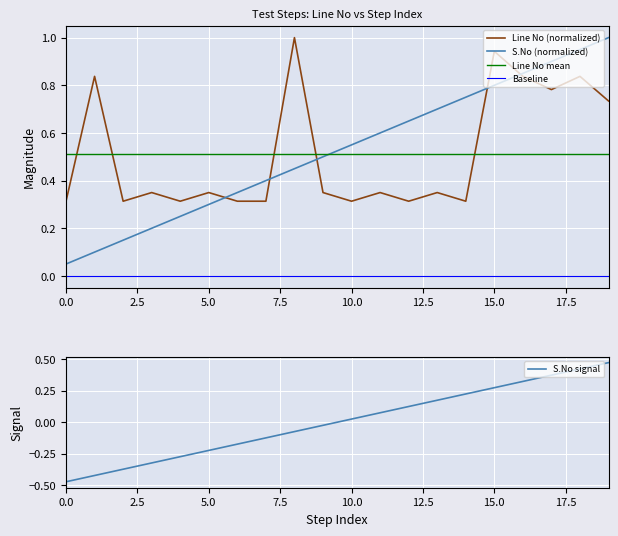

How many positive values does the S.No signal series have?

10